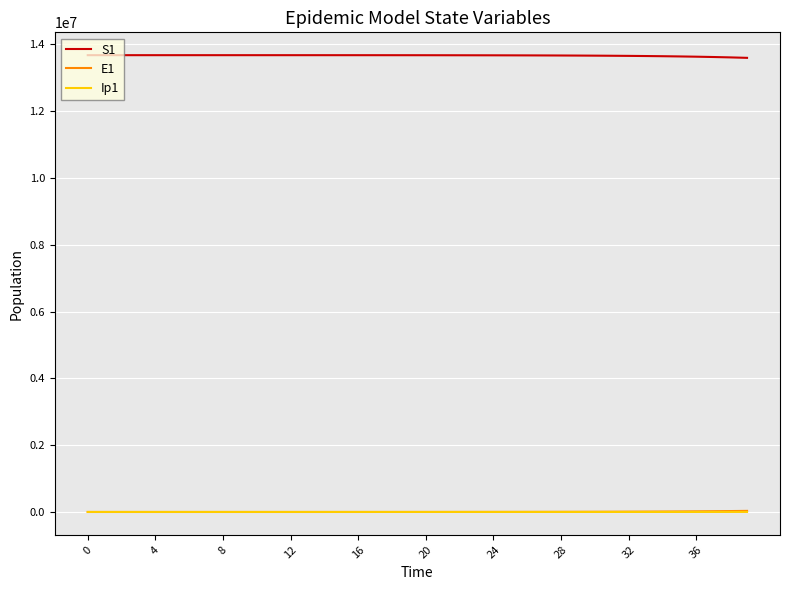

Which series has the largest total across all categories?

S1